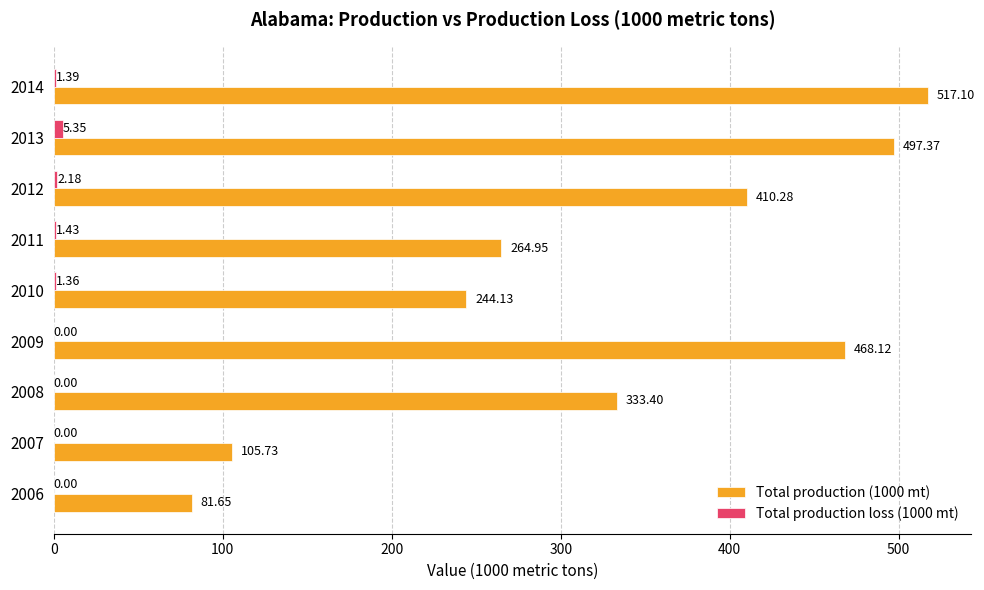

What is the highest value of the Total production (1000 mt) series?

517.1